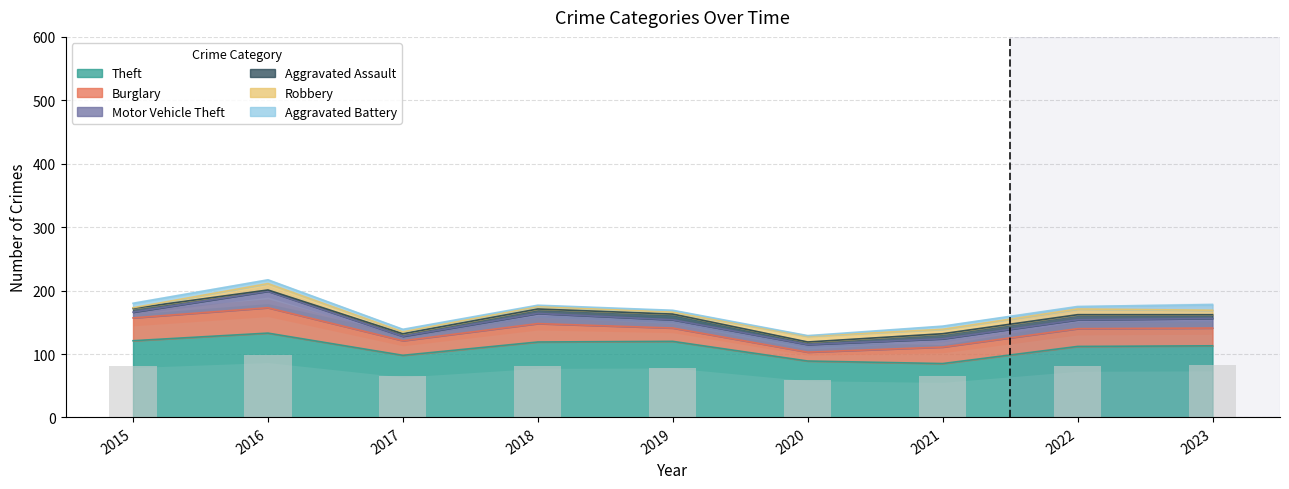

Where is Robbery nearest to the value 5?

2018